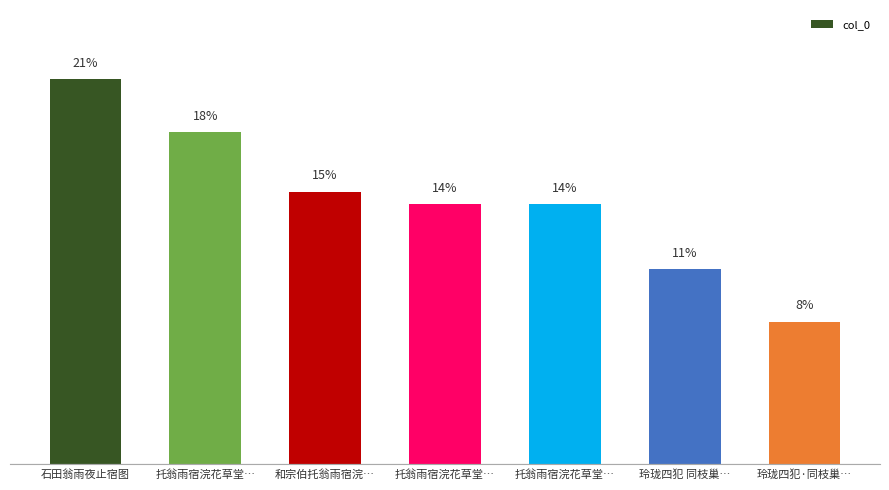

Where does the data first go above 14?

石田翁雨夜止宿图